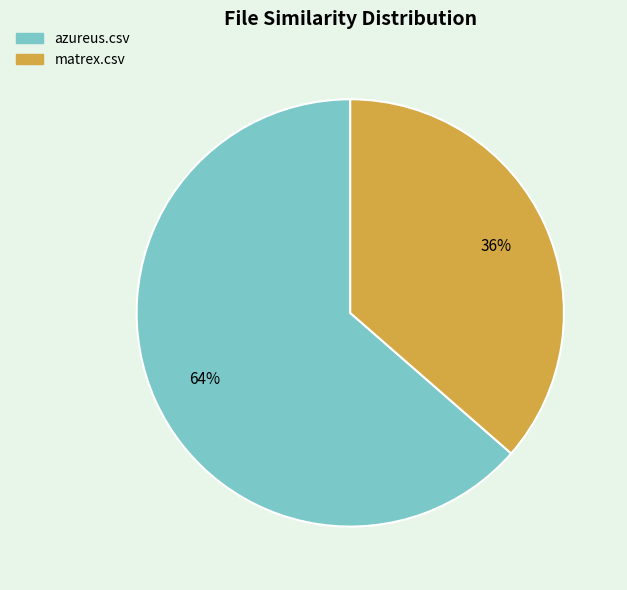

What percentage is the matrex.csv slice, to the nearest percent?

36%